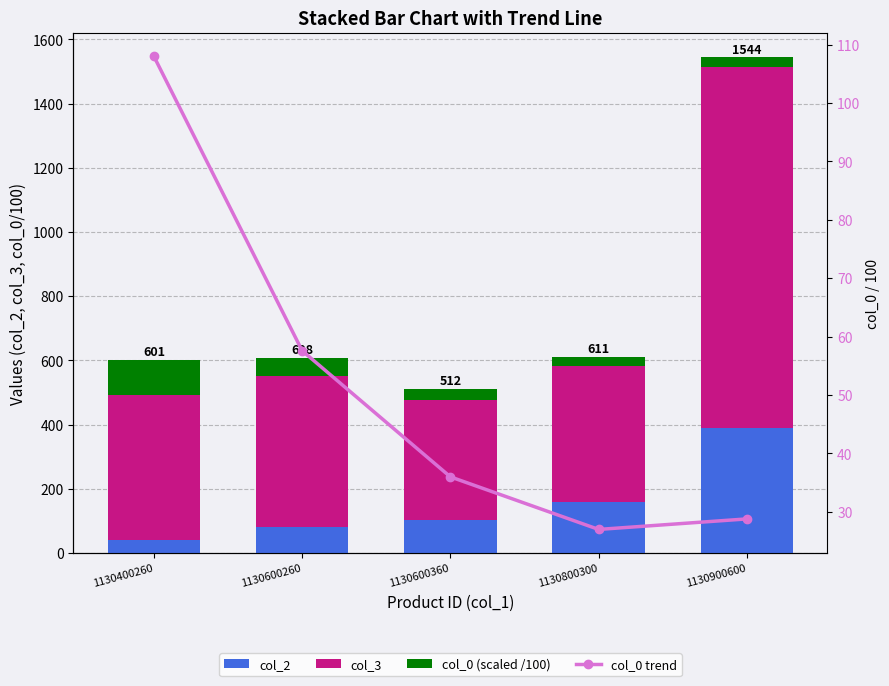

How many values in the col_0 trend series are below 36?

2